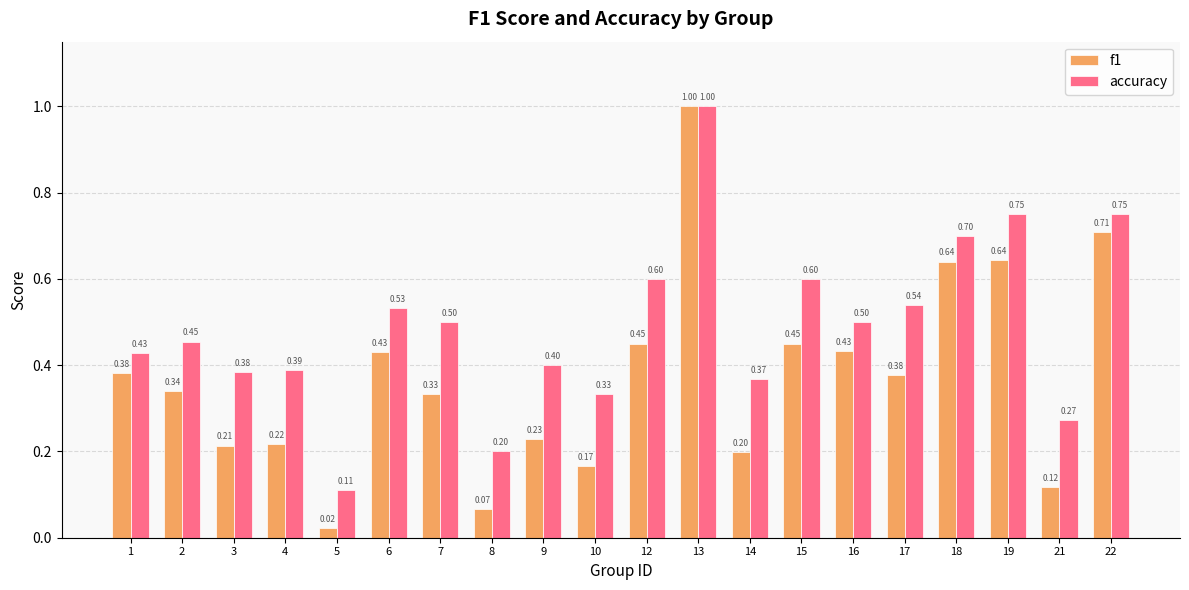

What is the sum of all accuracy values?

9.8